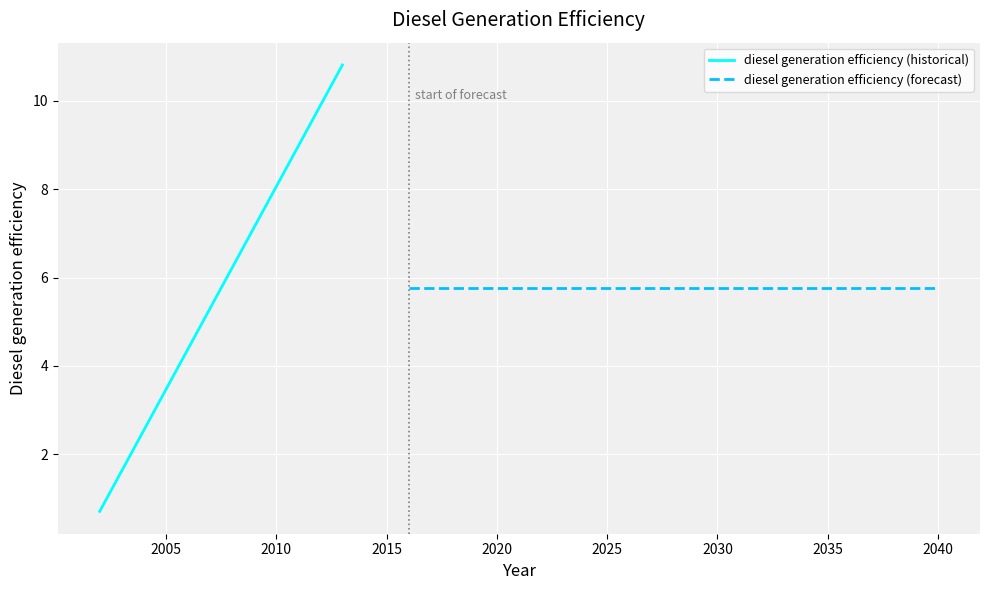

What is the average value?

5.8